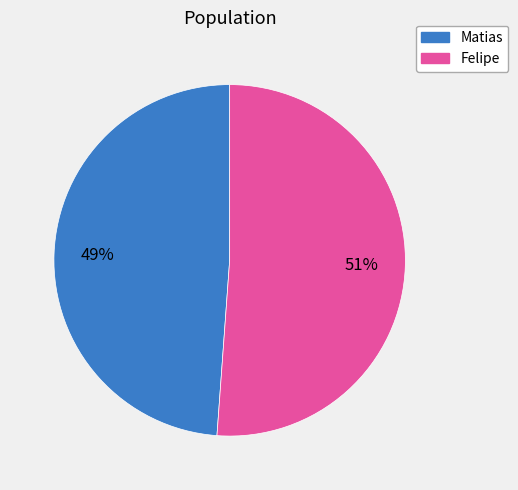

Between Matias and Felipe, which is larger?

Felipe